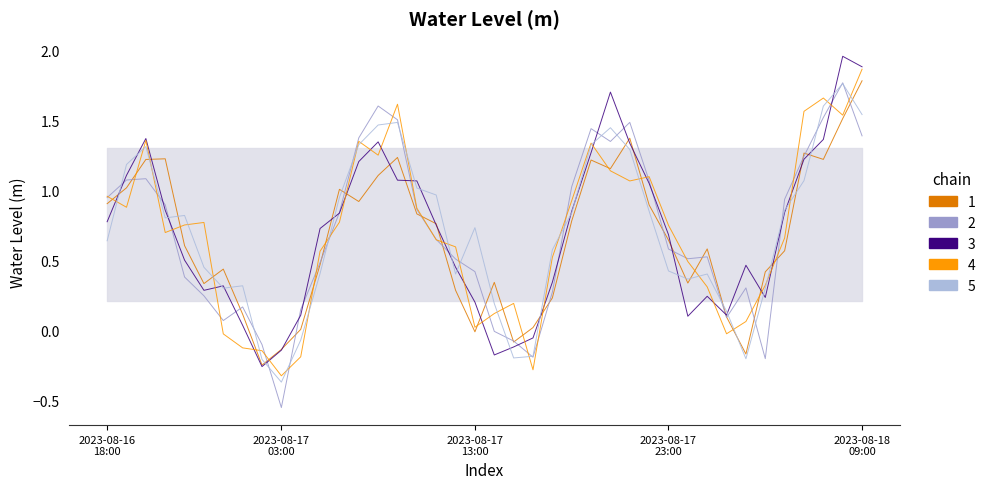

True or false: there are more than 1 points higher than both neighbors.

True